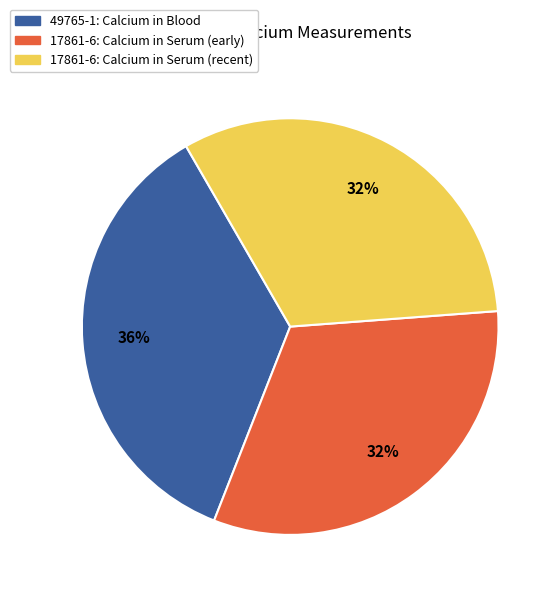

Which category has the biggest portion of the pie?

49765-1: Calcium in Blood